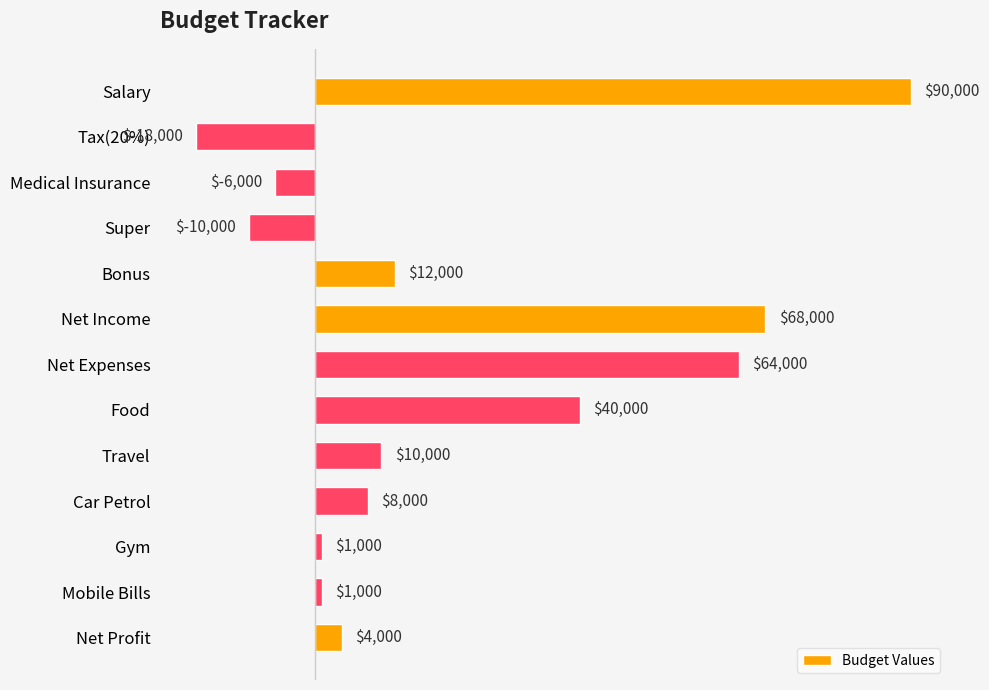

What is the change in value from Salary to Gym?

-89000